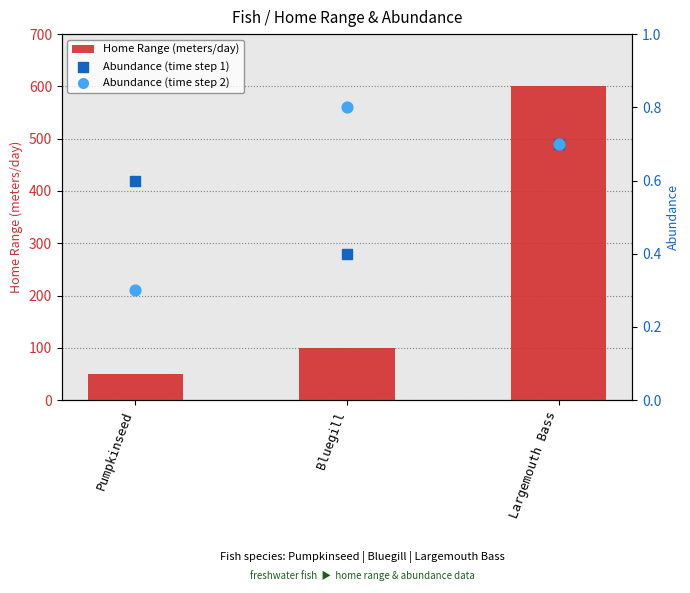

Is the value of Abundance (time step 2) at Pumpkinseed greater than the value of Abundance (time step 1) at Bluegill?

No